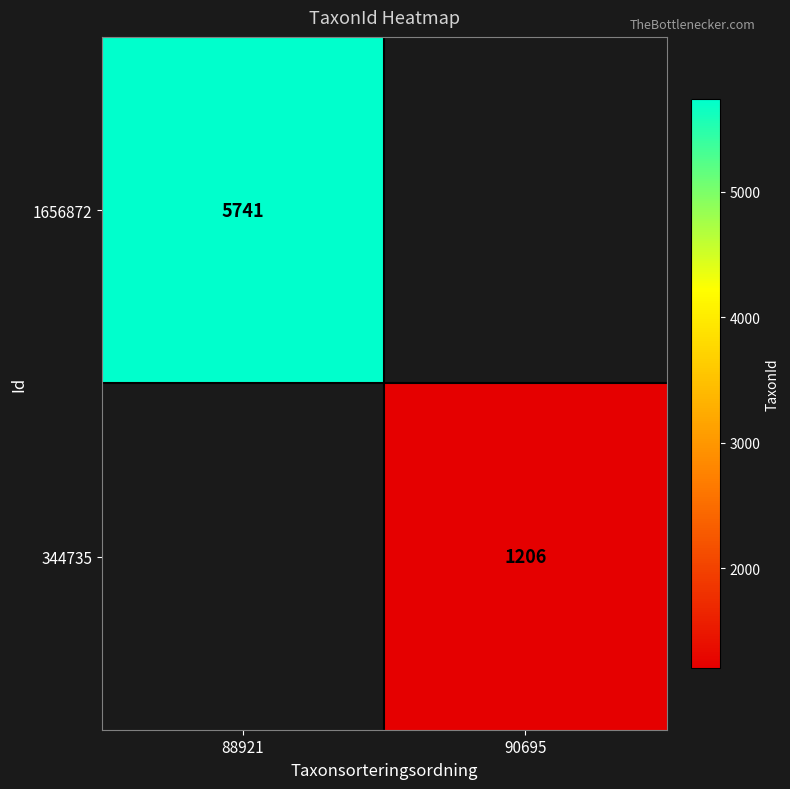

The 1656872 series shows 7988 at 88921. True or false?

False